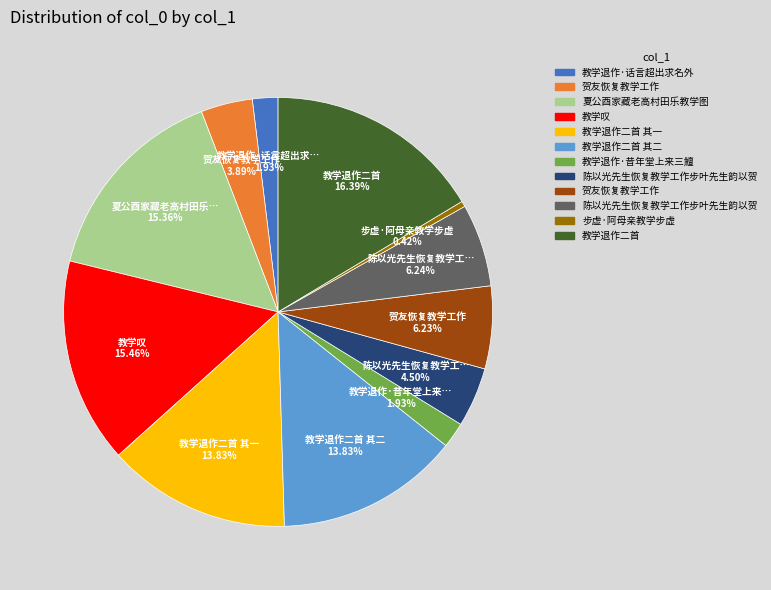

Is there any slice that represents more than half of the pie?

No